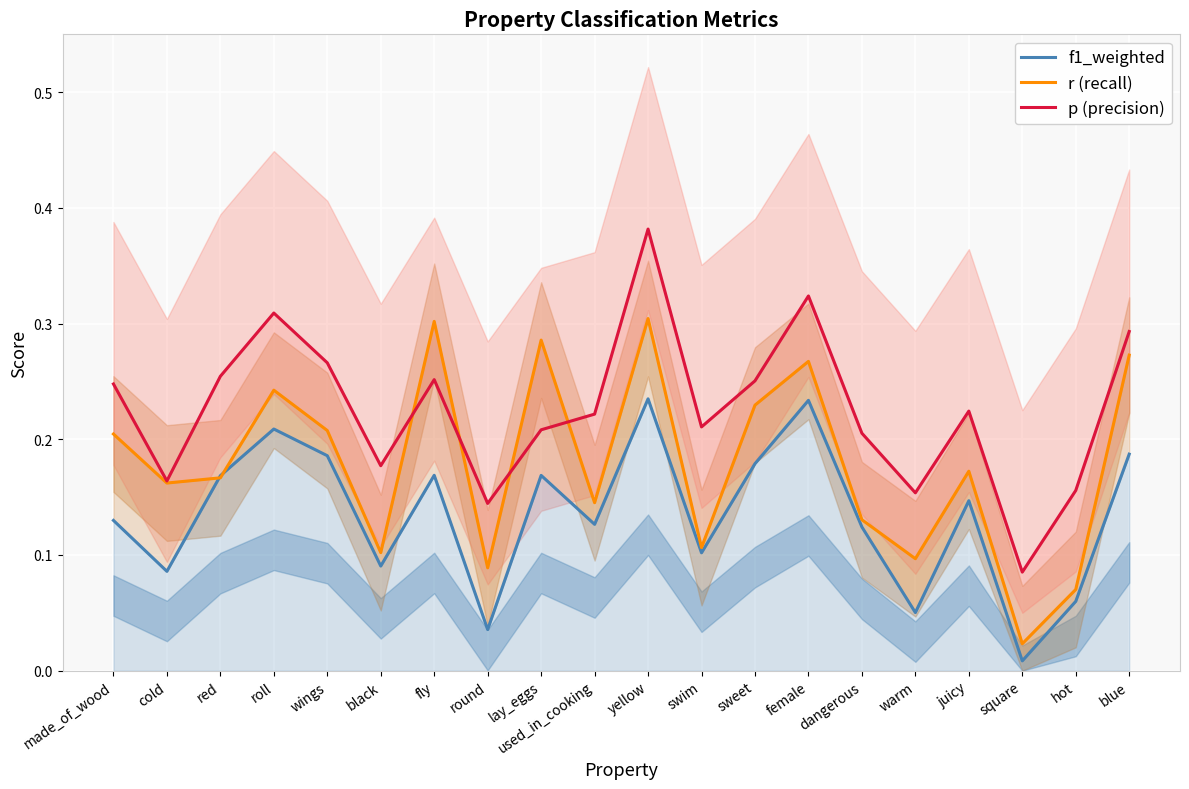

What is the average value of the f1_weighted series?

0.1